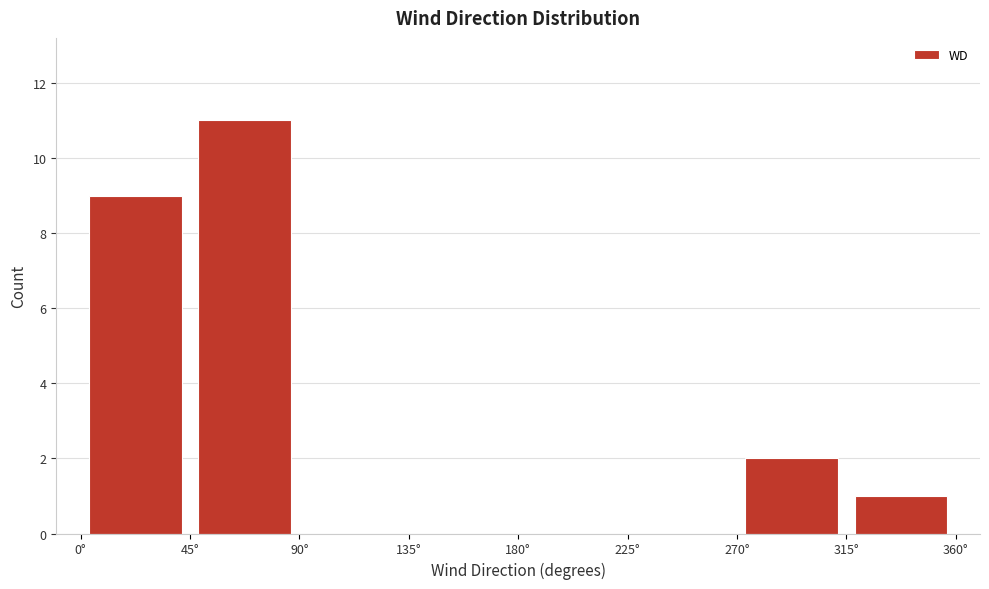

Reading left to right, list every bar in this chart as the range it spans on the x-axis followed by its height. The values are not printed on the chart, so give them approximately, as read against the axis.

0 to 45: 9
45 to 90: 11
90 to 135: 0
135 to 180: 0
180 to 225: 0
225 to 270: 0
270 to 315: 2
315 to 360: 1